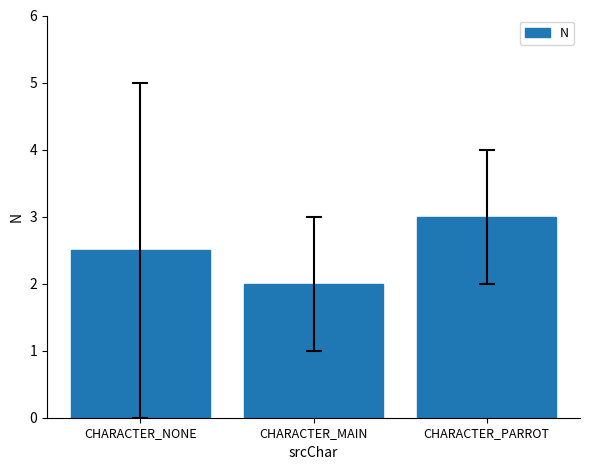

Where is the data nearest to the value 2?

CHARACTER_MAIN